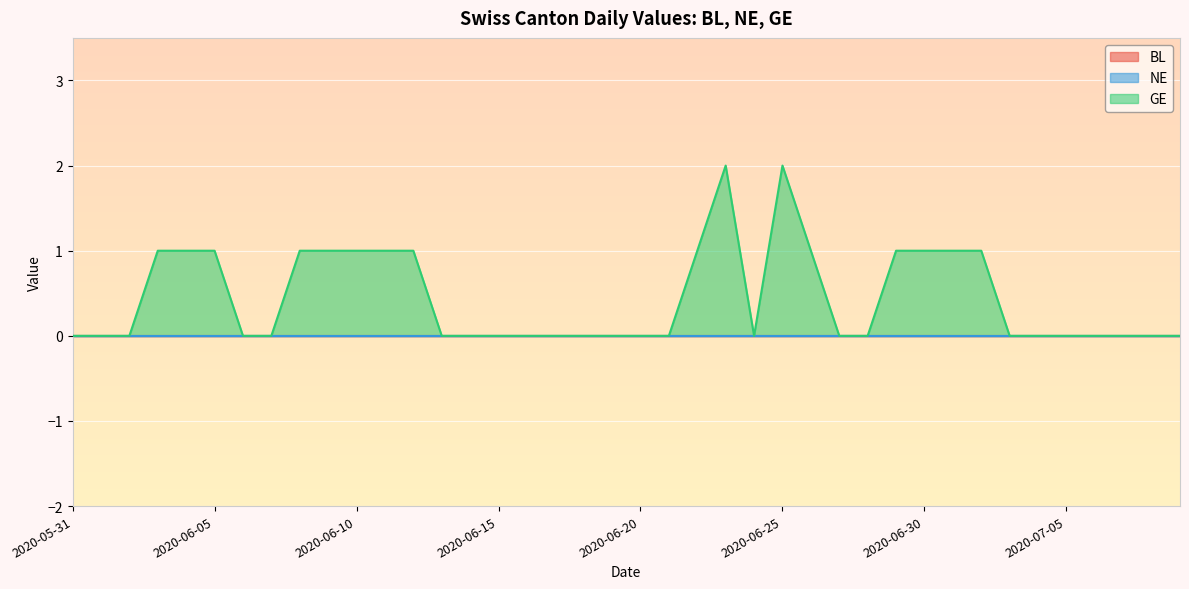

Reading left to right, what are all the values shown in this chart?

BL: 0	0	0	0	0	0	0	0	0	0	0	0	0	0	0	0	0	0	0	0	0	0	0	0	0	0	0	0	0	0	0	0	0	0	0	0	0	0	0	0
NE: 0	0	0	0	0	0	0	0	0	0	0	0	0	0	0	0	0	0	0	0	0	0	0	0	0	0	0	0	0	0	0	0	0	0	0	0	0	0	0	0
GE: 0	0	0	1	1	1	0	0	1	1	1	1	1	0	0	0	0	0	0	0	0	0	1	2	0	2	1	0	0	1	1	1	1	0	0	0	0	0	0	0